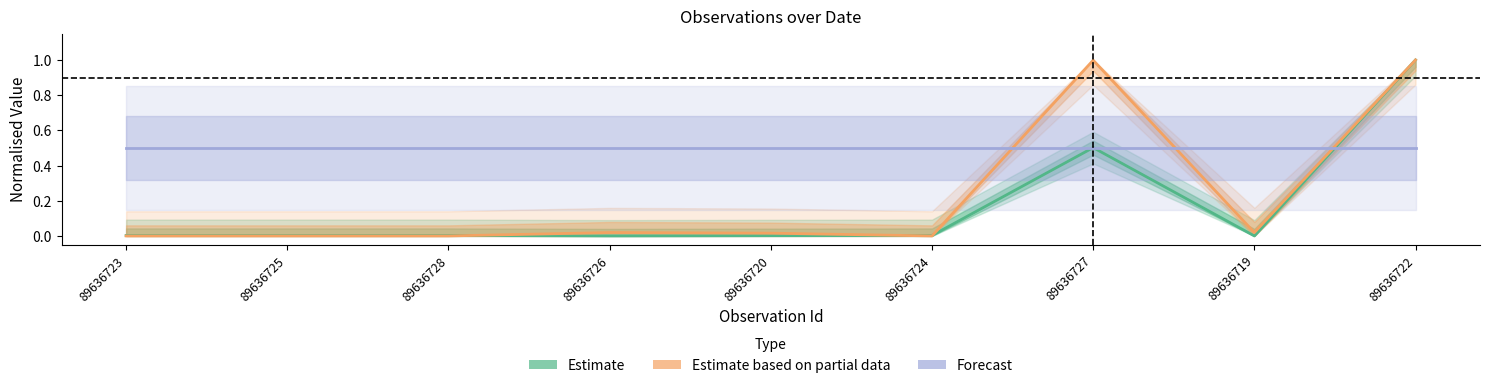

What is the label of the 9th point from the right?

89636723